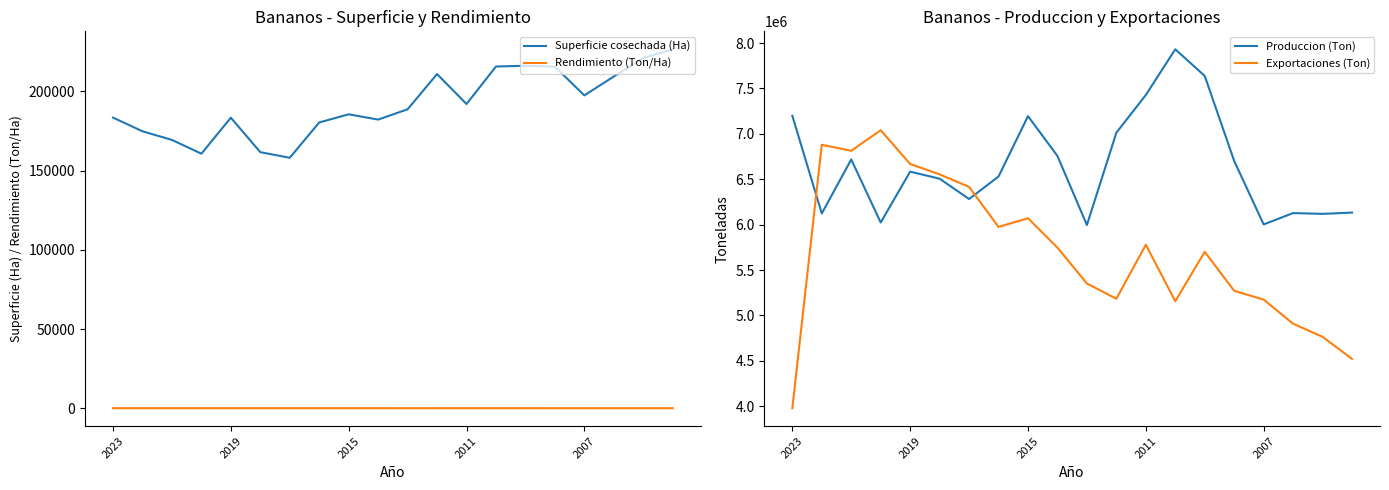

True or false: Rendimiento (Ton/Ha) and Superficie cosechada (Ha) cross at least once.

False